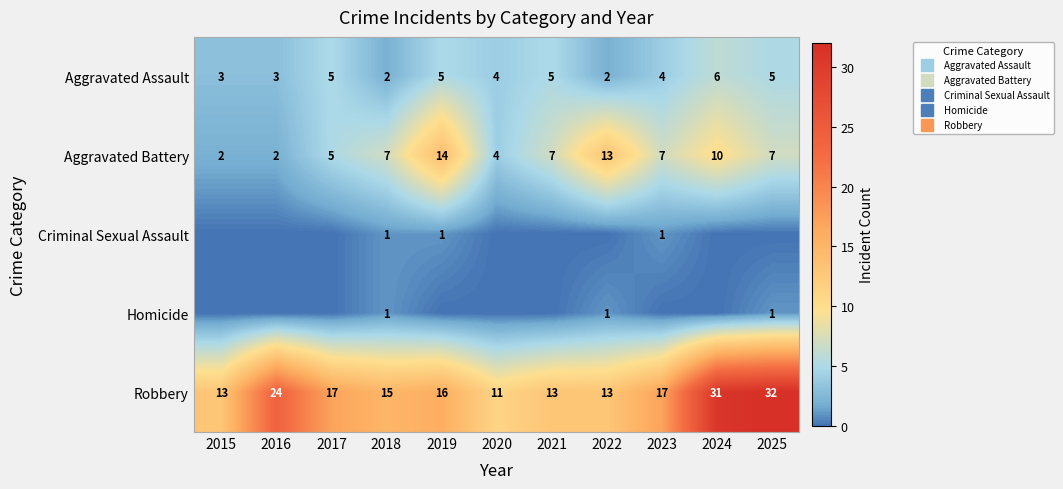

What is the sum of the Robbery values at 2025 and 2015?

45